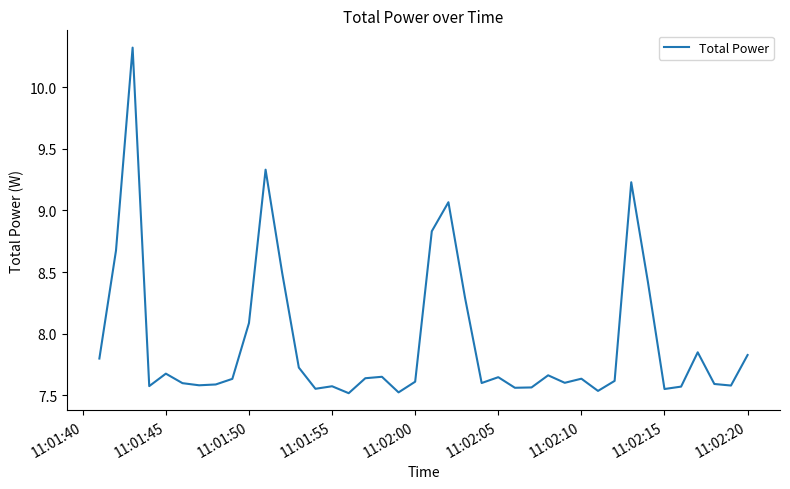

How many lines are shown in the chart?

1